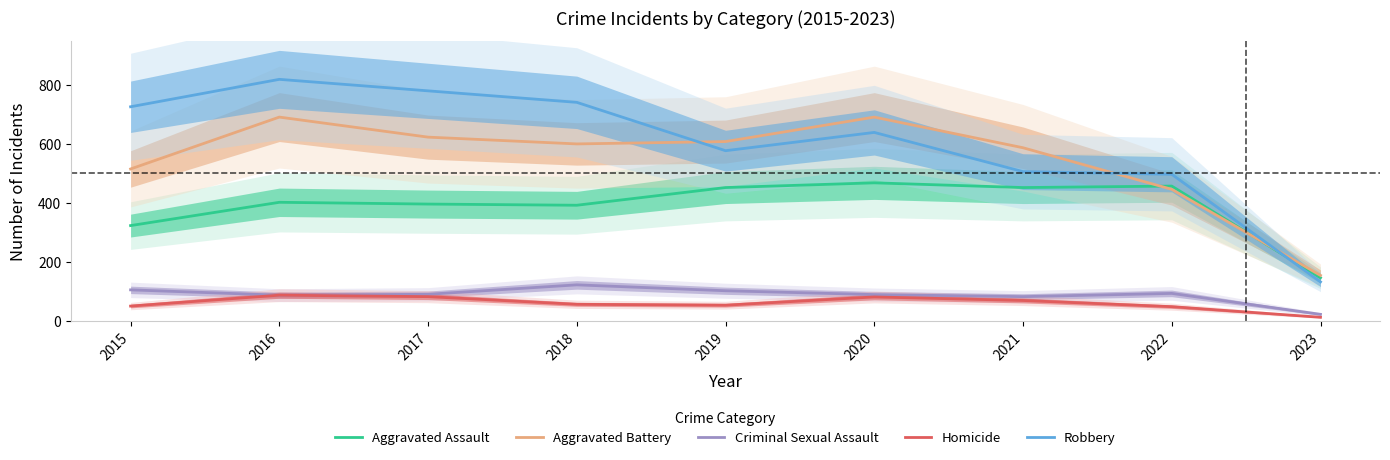

Reading right to left, transcribe all the data shown in this chart.

Aggravated Assault: 2023=146	2022=457	2021=452	2020=468	2019=452	2018=392	2017=396	2016=402	2015=323
Aggravated Battery: 2023=154	2022=446	2021=587	2020=691	2019=608	2018=600	2017=623	2016=691	2015=515
Criminal Sexual Assault: 2023=22	2022=93	2021=82	2020=89	2019=102	2018=122	2017=90	2016=87	2015=105
Homicide: 2023=12	2022=48	2021=69	2020=81	2019=53	2018=56	2017=82	2016=87	2015=50
Robbery: 2023=132	2022=497	2021=506	2020=639	2019=577	2018=741	2017=780	2016=819	2015=726